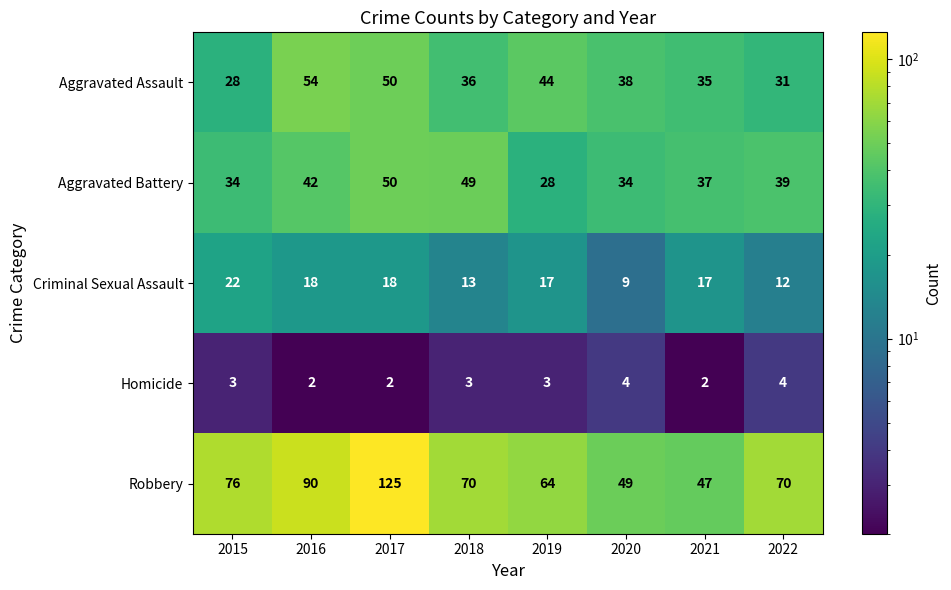

What is the approximate value of Criminal Sexual Assault at 2015, to the nearest 10?

20